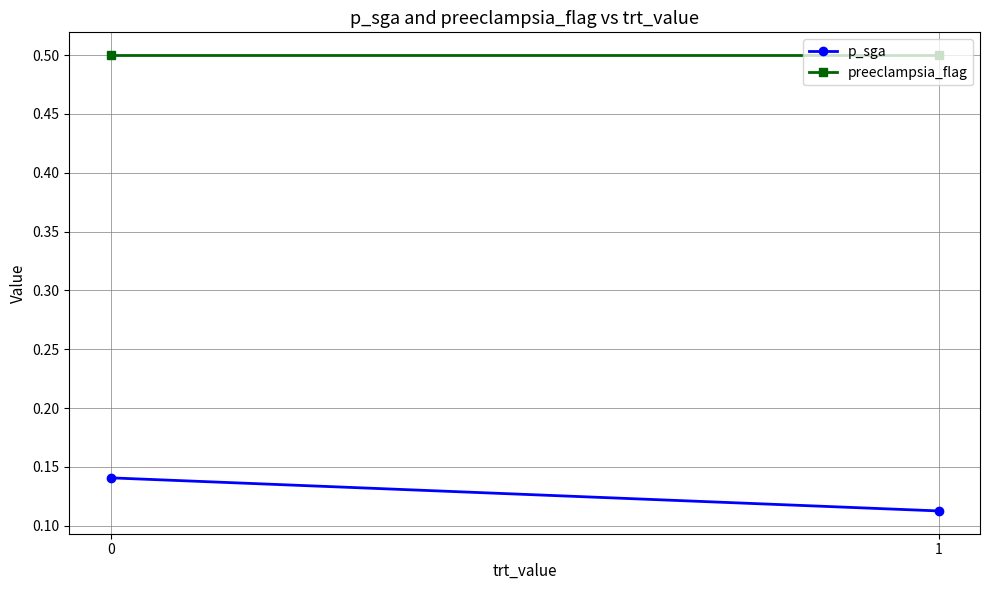

Which series has the widest spread of values?

p_sga